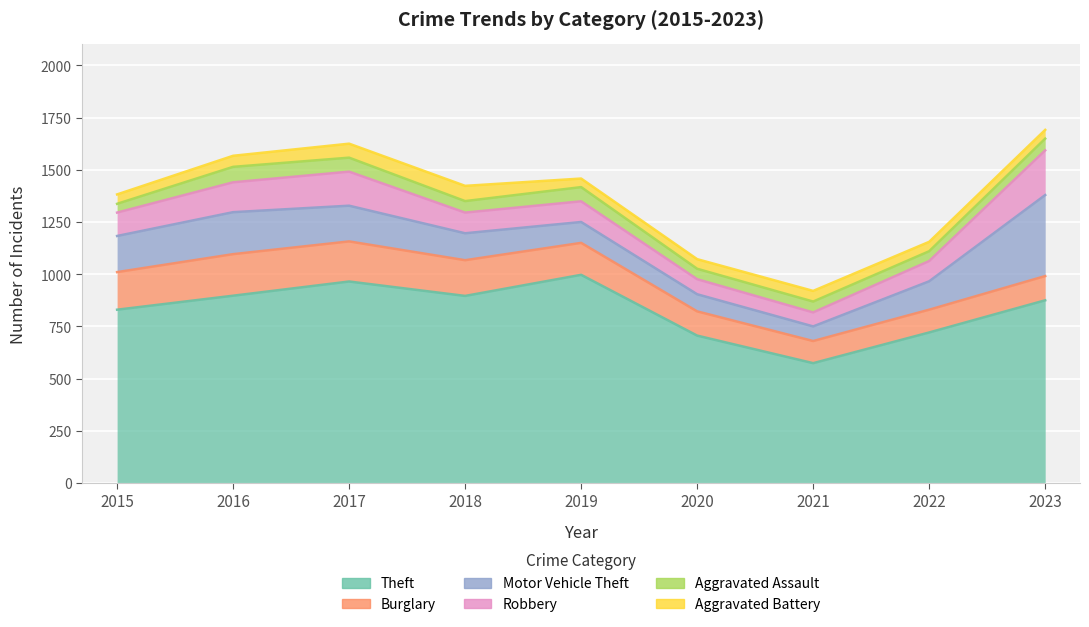

How many values in the Robbery series are below 99?

3